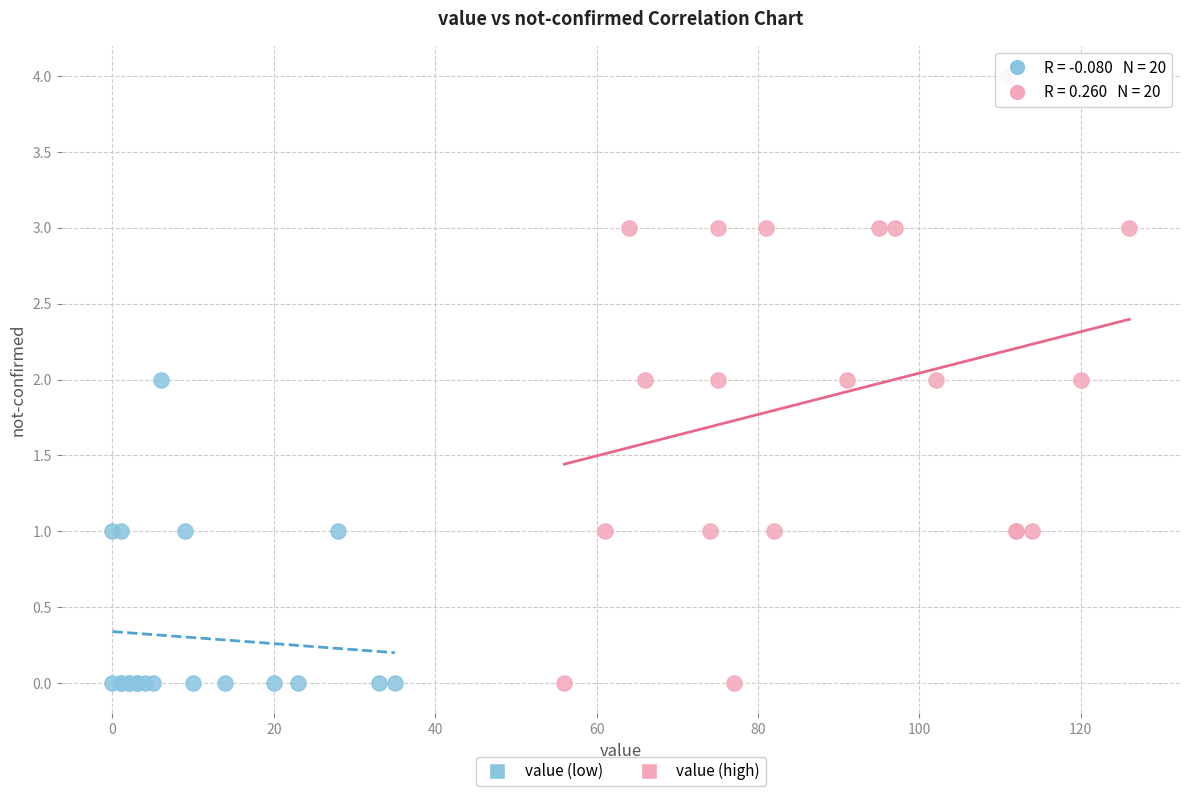

Which series has the largest Y range (max minus min)?

value (high)